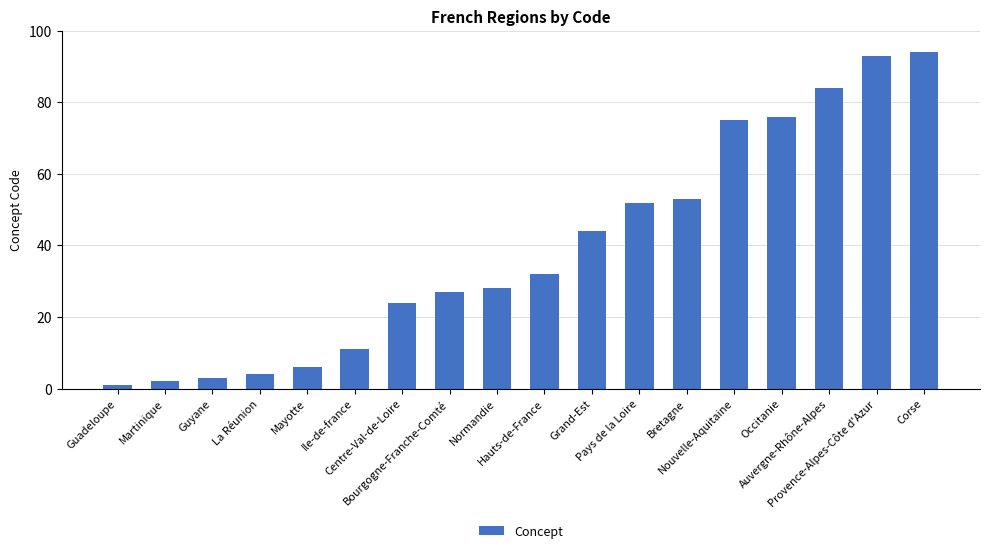

Which category has the lowest value across all series?

Guadeloupe